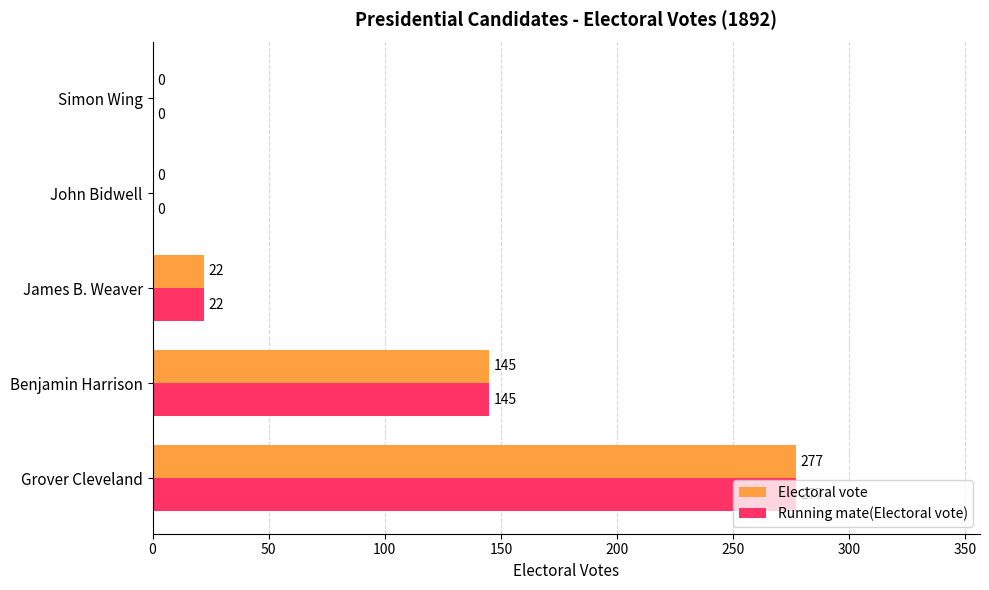

What are all the series names shown in the legend?

Electoral vote, Running mate(Electoral vote)